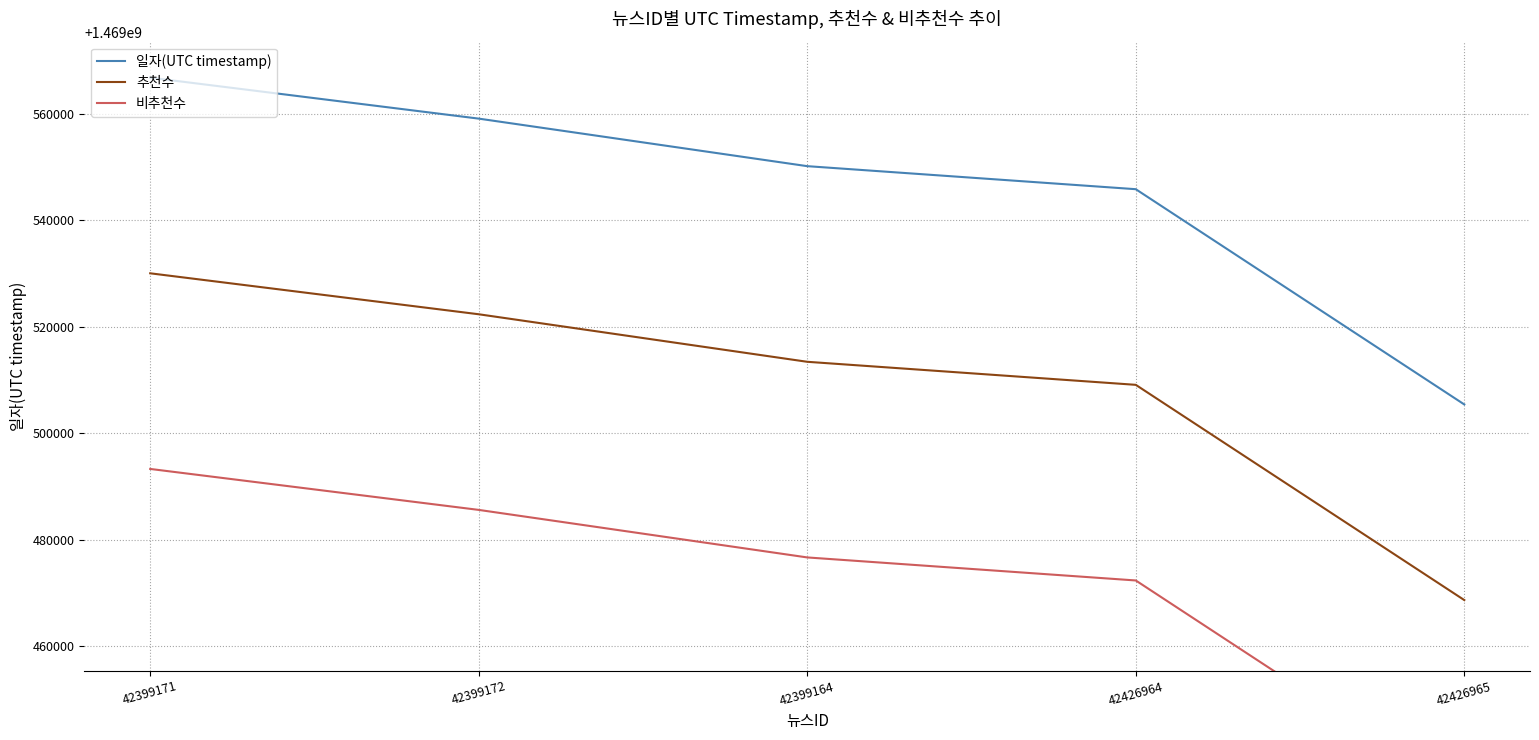

Rank the series by their average value, from highest to lowest.

일자(UTC timestamp), 추천수, 비추천수